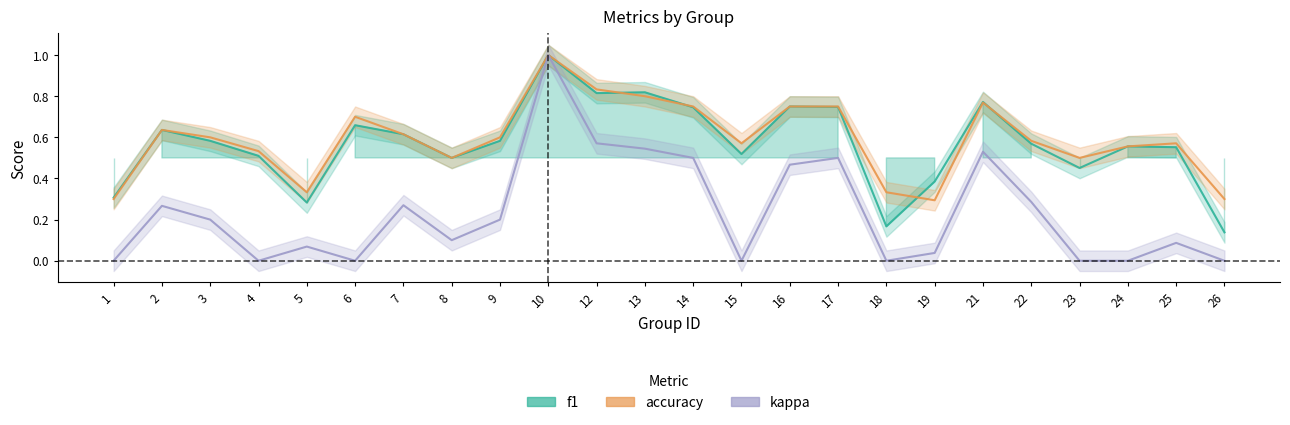

What is the difference between the maximum and minimum values in the accuracy series?

0.7